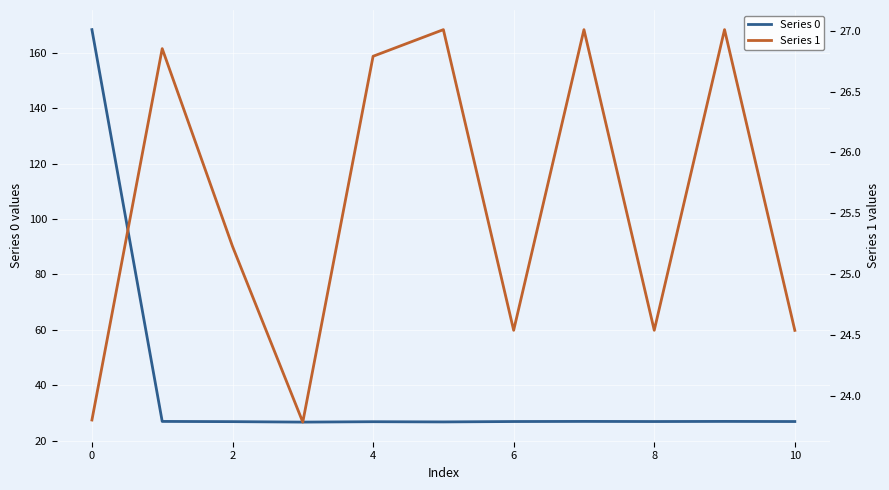

Reading left to right, what are all the values shown in this chart?

Series 0: 168.4	27.0	26.9	26.7	26.9	26.8	26.9	27.0	26.9	27.0	26.9
Series 1: 23.8	26.9	25.2	23.8	26.8	27.0	24.5	27.0	24.5	27.0	24.5